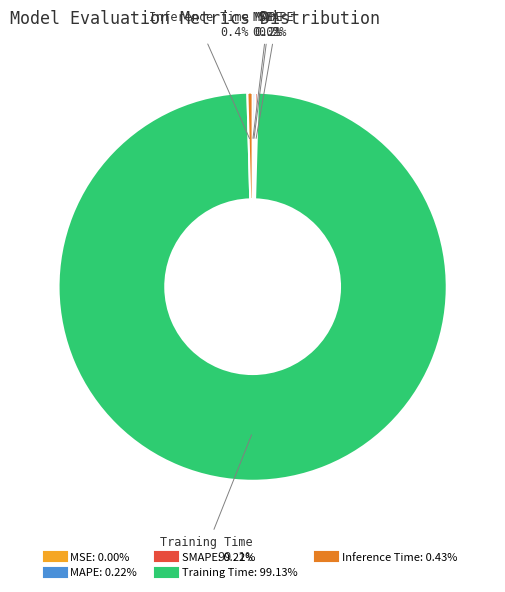

What is the largest slice in the pie chart?

Training Time